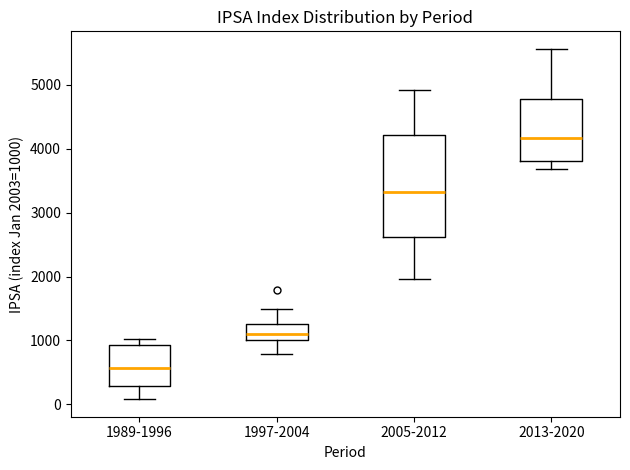

Reading left to right, transcribe this box plot: for each box, give where its median line is, the range the box spans, and where its two whiskers end, as read against the y-axis. The values are not printed on the chart, so give them approximately, as read against the axis.

1989-1996: median 600, box 300 to 900, whiskers 100 to 1000
1997-2004: median 1100, box 1000 to 1300, whiskers 800 to 1500
2005-2012: median 3300, box 2600 to 4200, whiskers 2000 to 4900
2013-2020: median 4200, box 3800 to 4800, whiskers 3700 to 5600